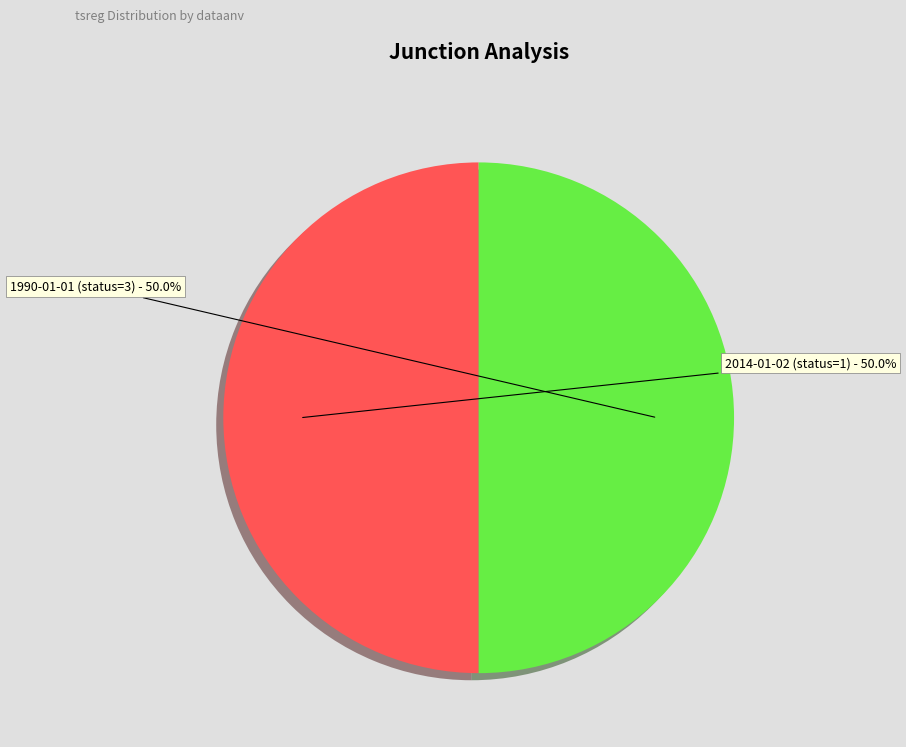

How many slices are in this pie chart?

2